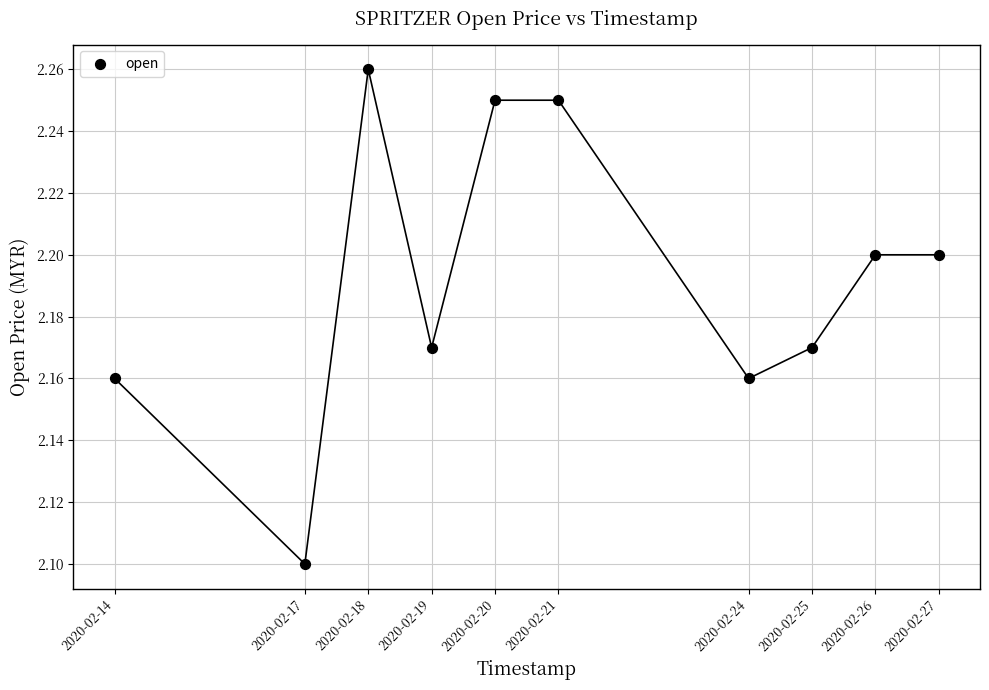

What Y value in the scatter plot is closest to 2?

2.1